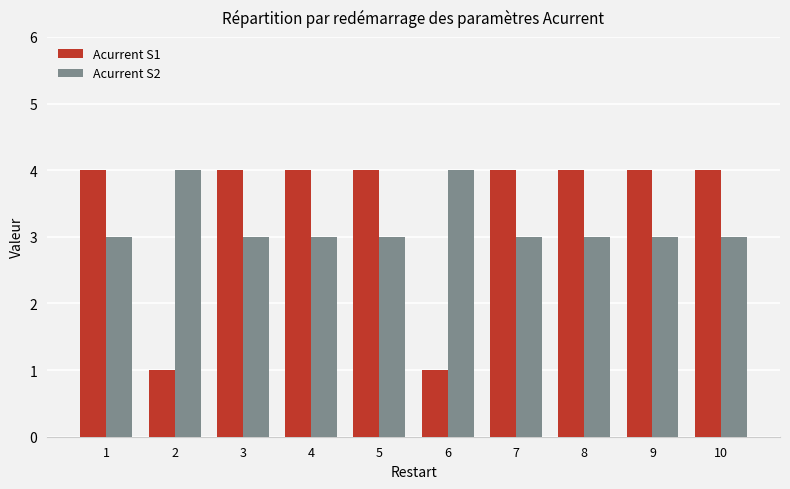

At 6, list the series in order from largest to smallest.

Acurrent S2, Acurrent S1